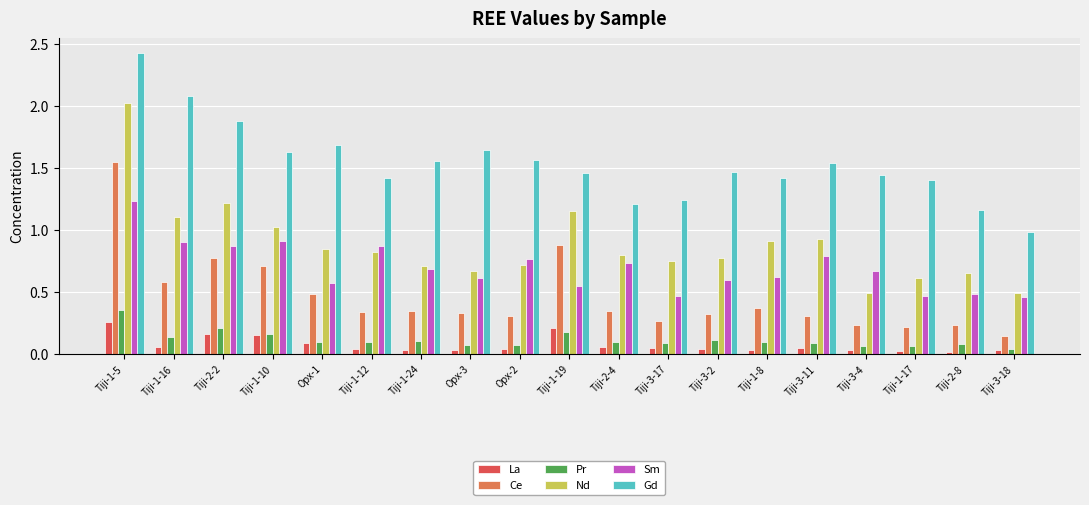

What is the sum of all Ce values?

8.7